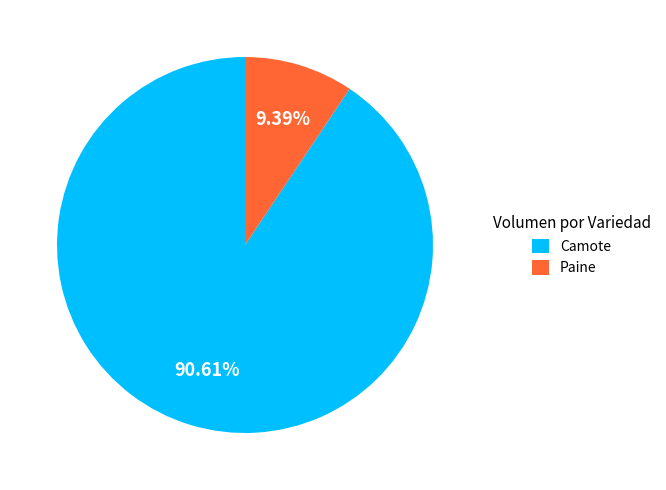

Rank the categories by value from lowest to highest.

Paine, Camote